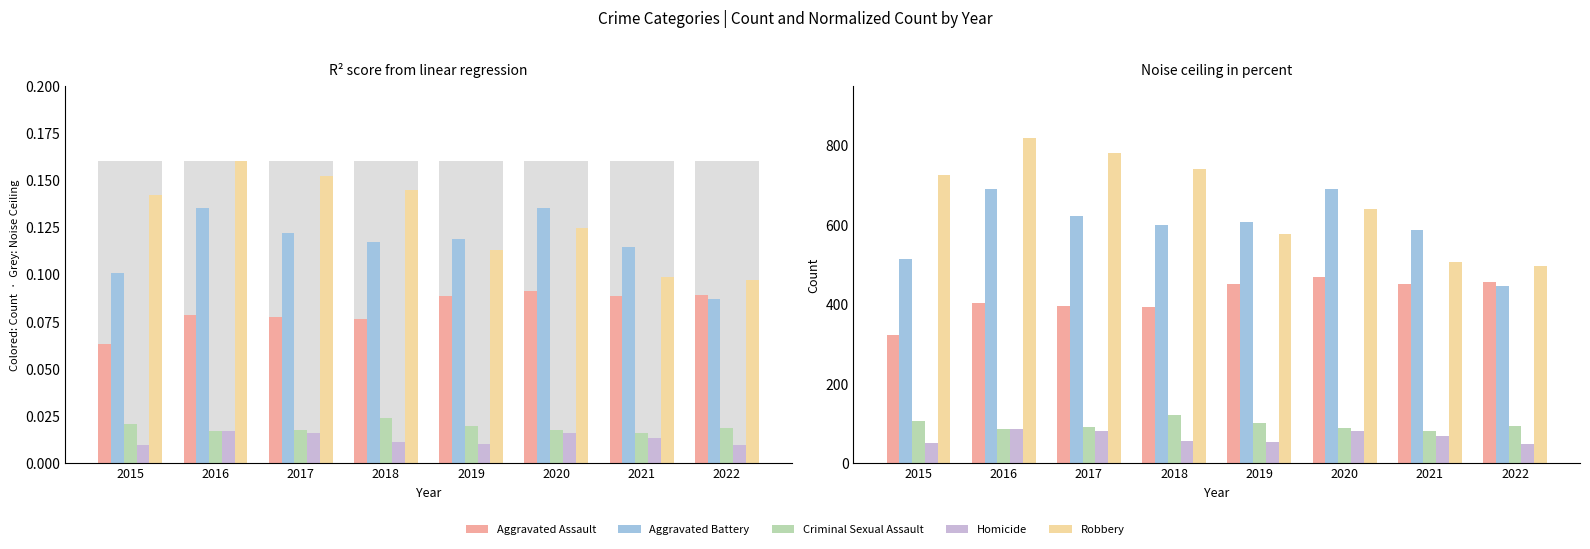

Reading left to right, what are all the values shown in this chart?

Aggravated Assault: 323	402	396	392	452	468	452	457
Aggravated Battery: 515	691	623	600	608	691	587	446
Criminal Sexual Assault: 105	87	90	122	102	89	82	94
Homicide: 50	87	82	56	53	81	69	48
Robbery: 726	819	780	741	577	639	506	497